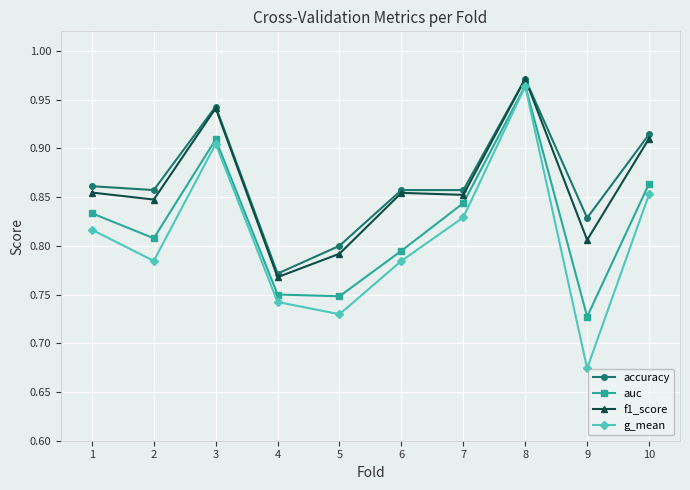

Which series changed the most between 6 and 9?

g_mean